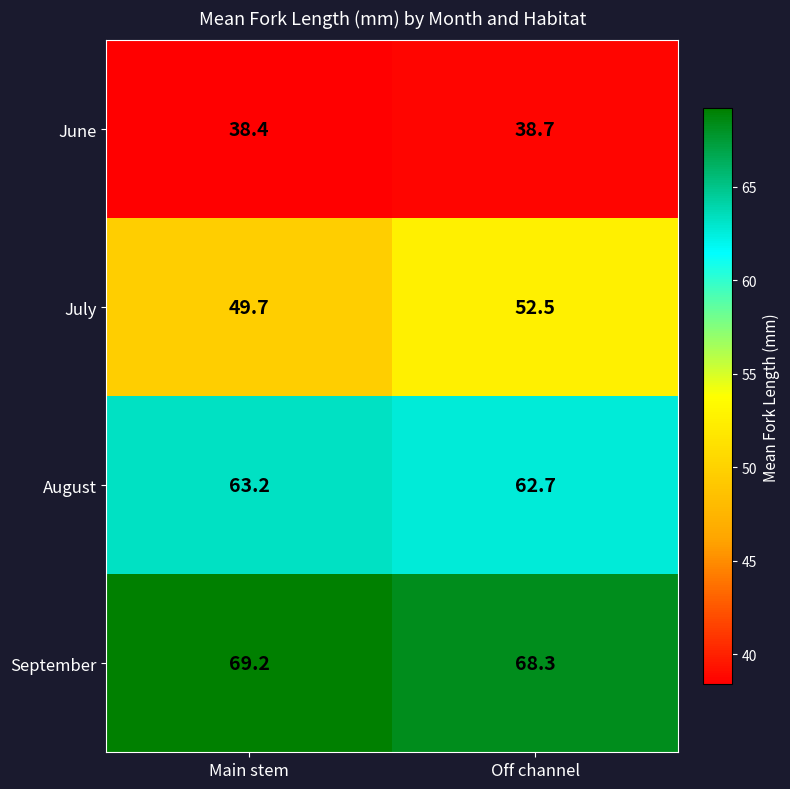

Where is September nearest to the value 68?

Off channel